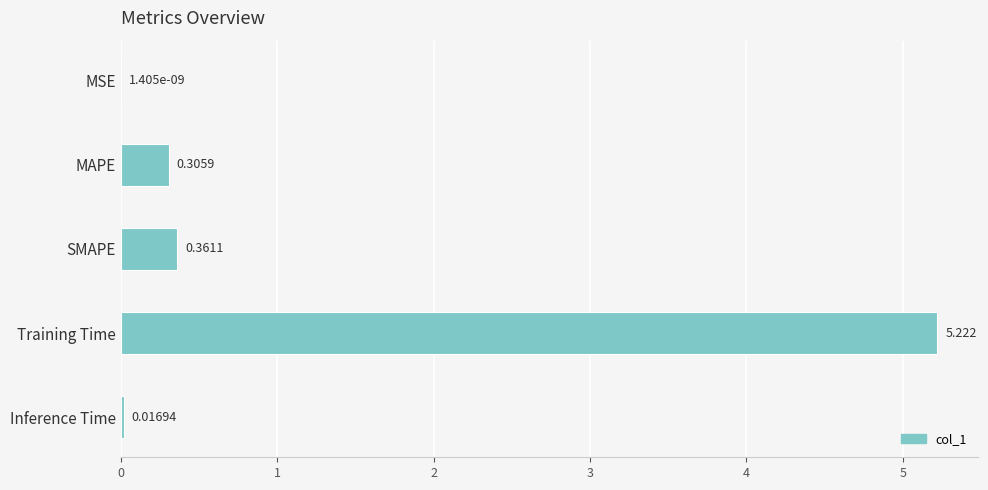

Between MAPE and Training Time, which is larger?

Training Time